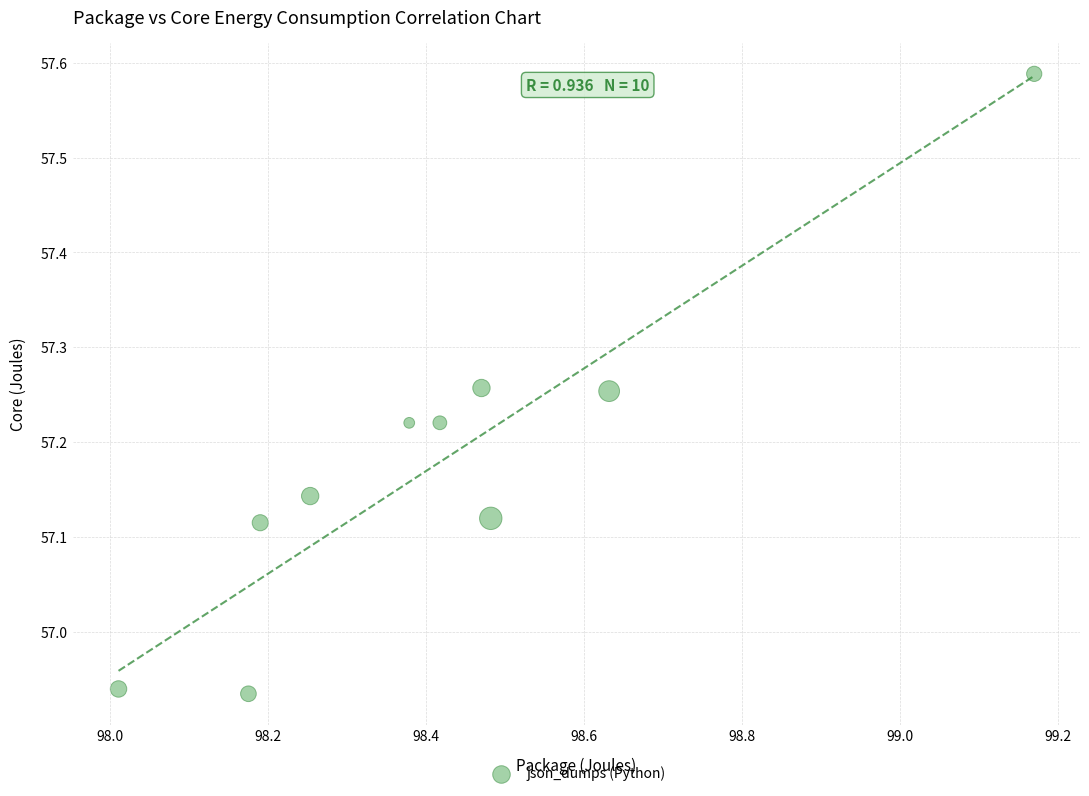

What is the range of X values (max minus min)?

1.2